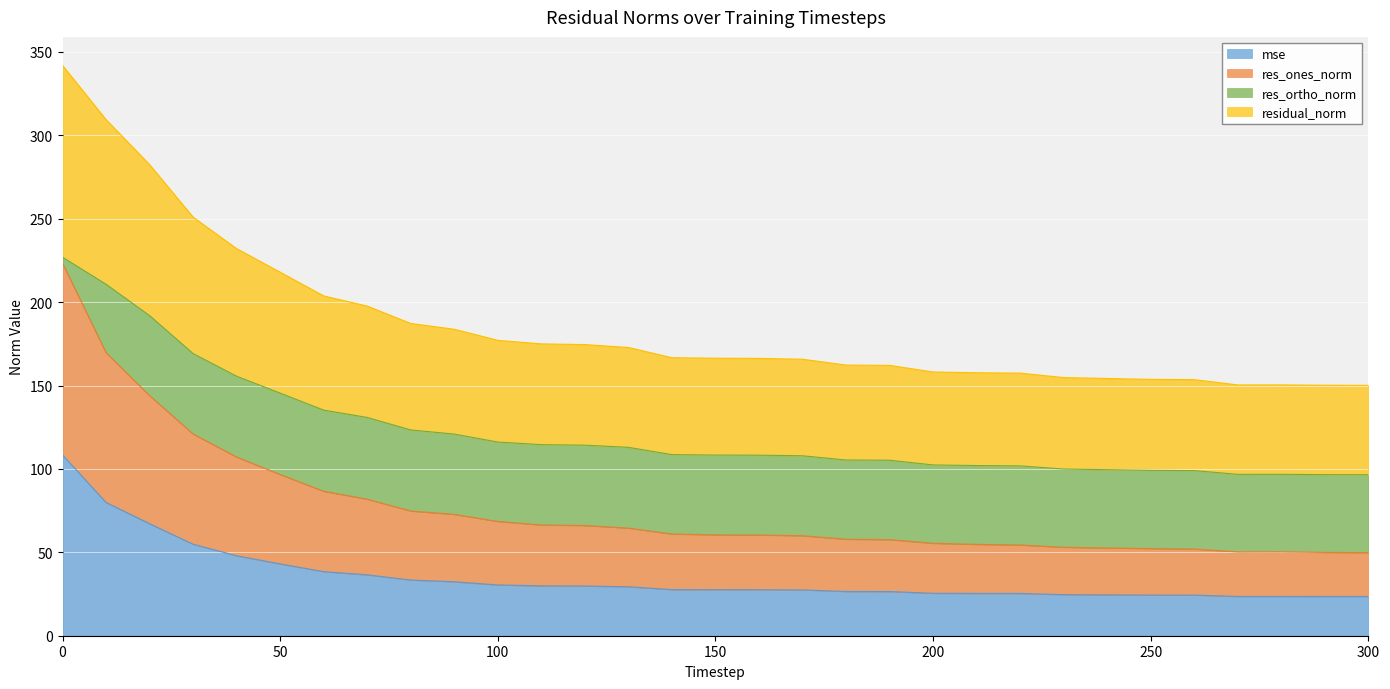

What is the smallest value displayed?

23.5